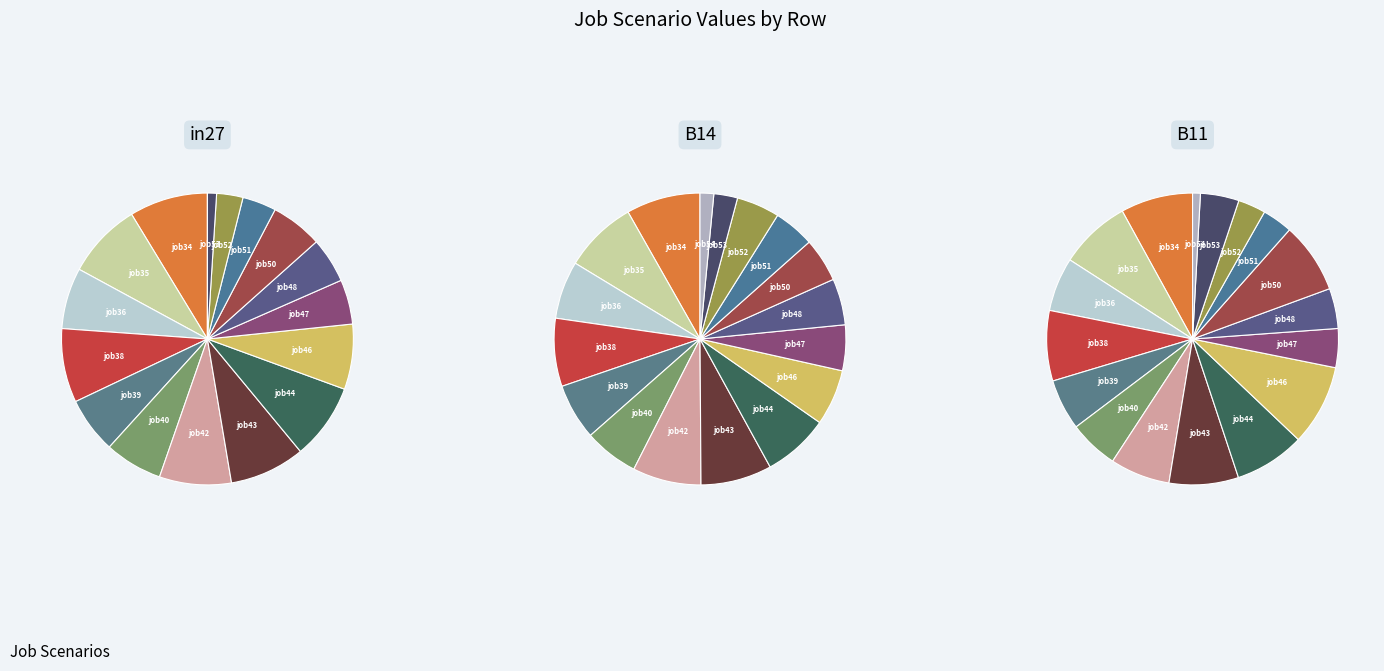

What portion of the pie excludes job47?

95.1%